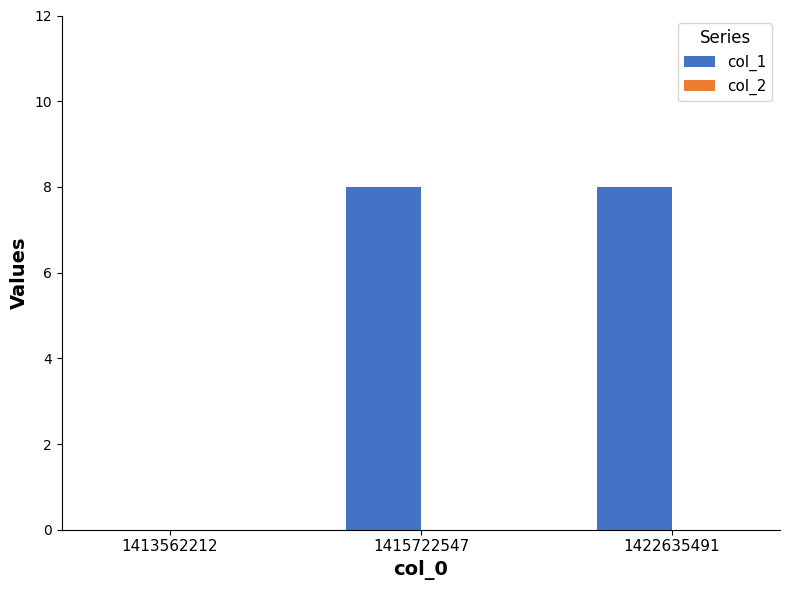

What is the greatest value displayed?

8